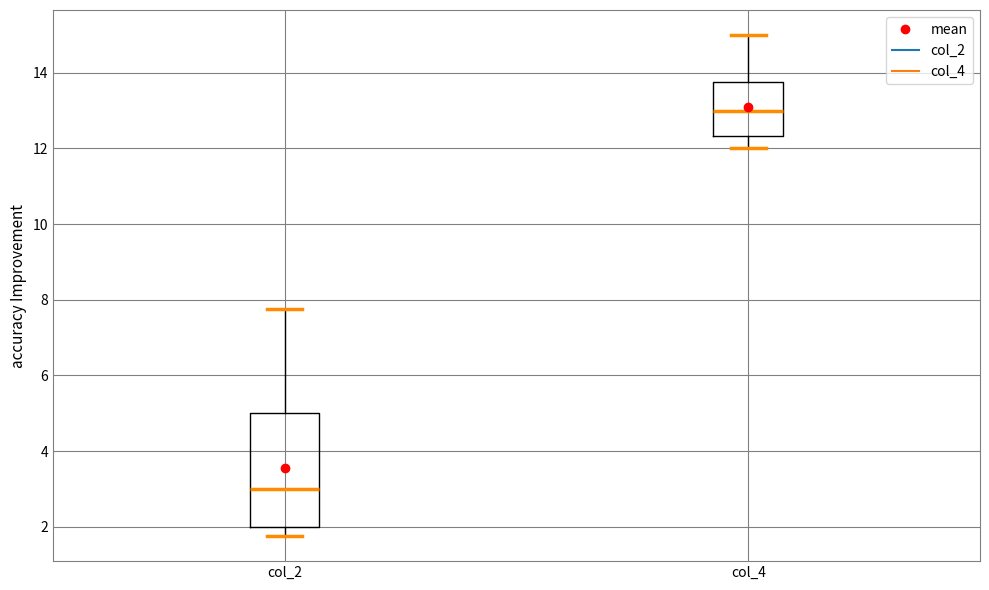

Which box has the highest median line?

col_4